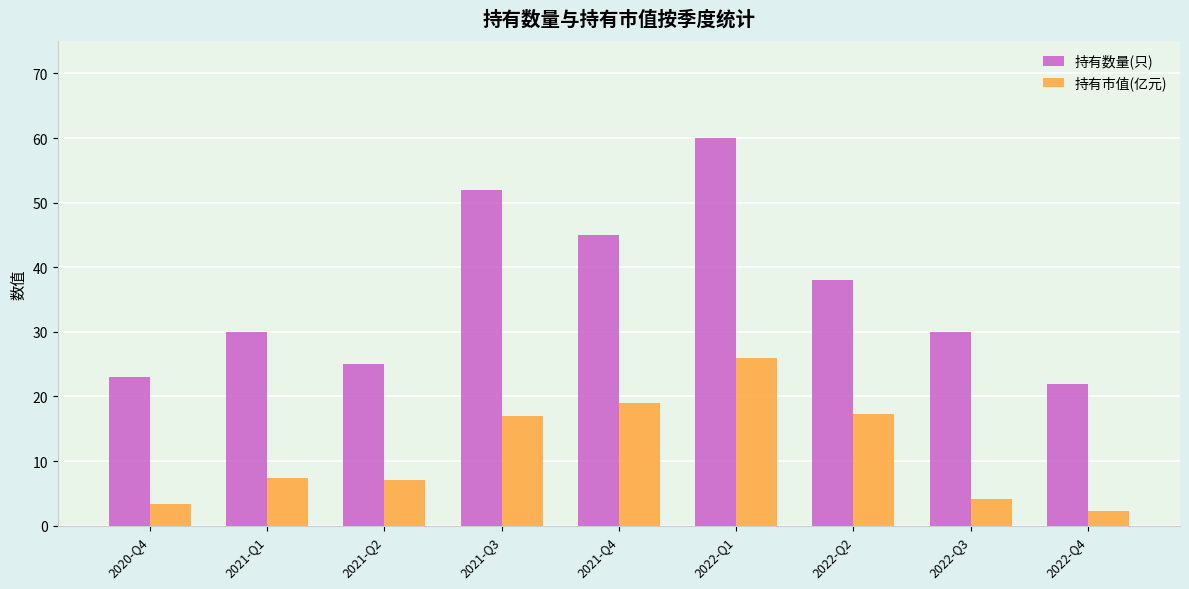

How many distinct data groups are displayed?

2